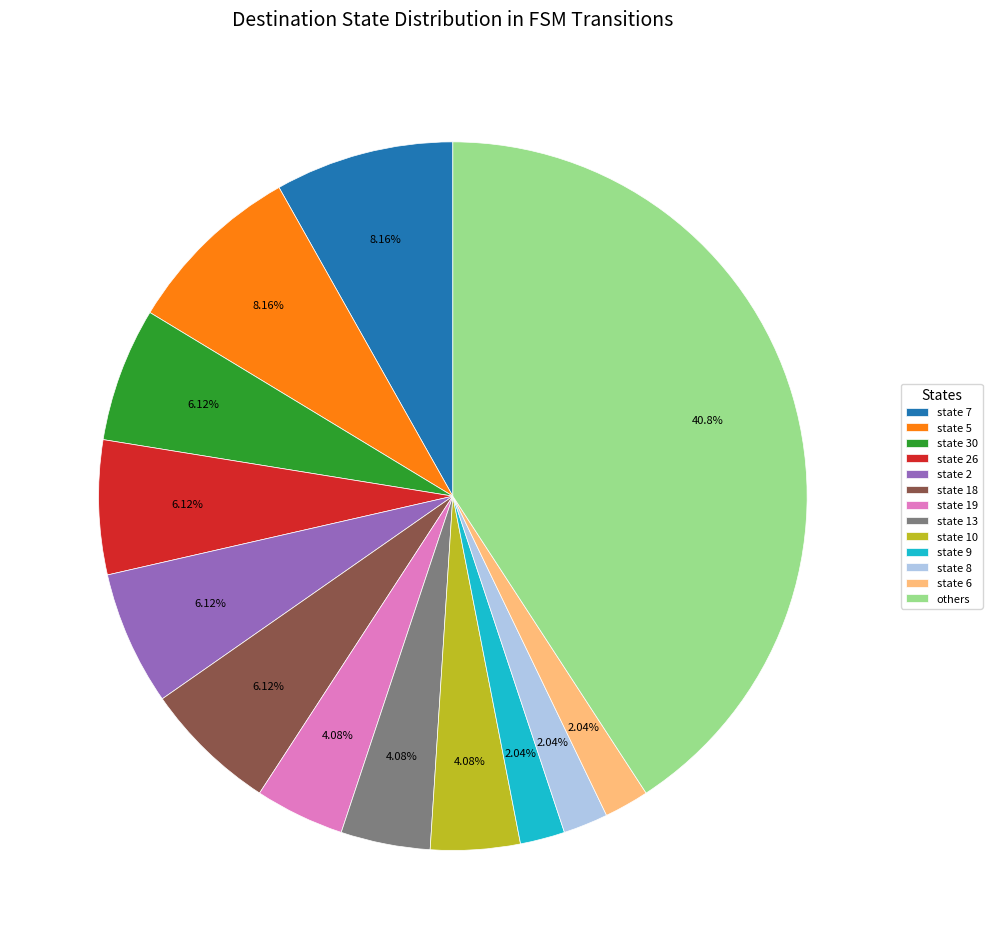

Is there any slice that represents more than half of the pie?

No